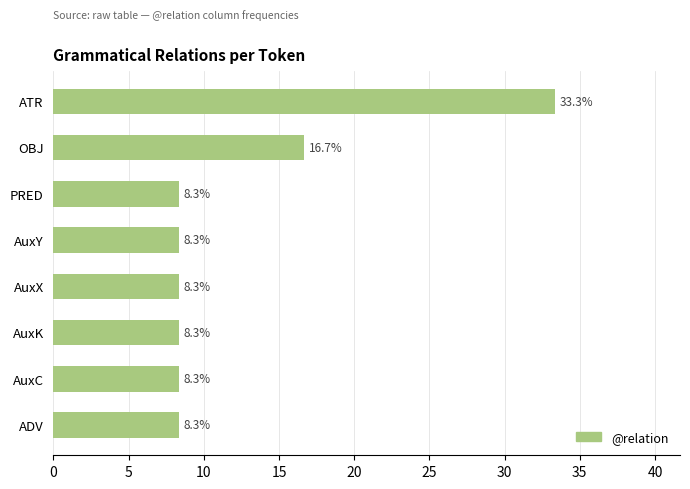

Reading top to bottom, what are all the values shown in this chart?

ATR=33.3	OBJ=16.7	PRED=8.3	AuxY=8.3	AuxX=8.3	AuxK=8.3	AuxC=8.3	ADV=8.3